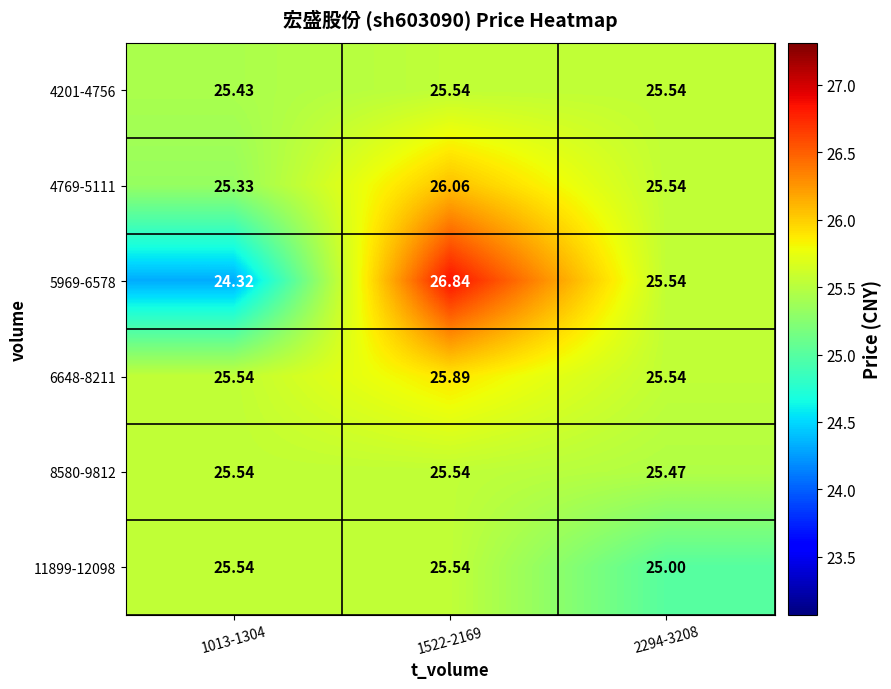

How many categories are shown in the chart?

3